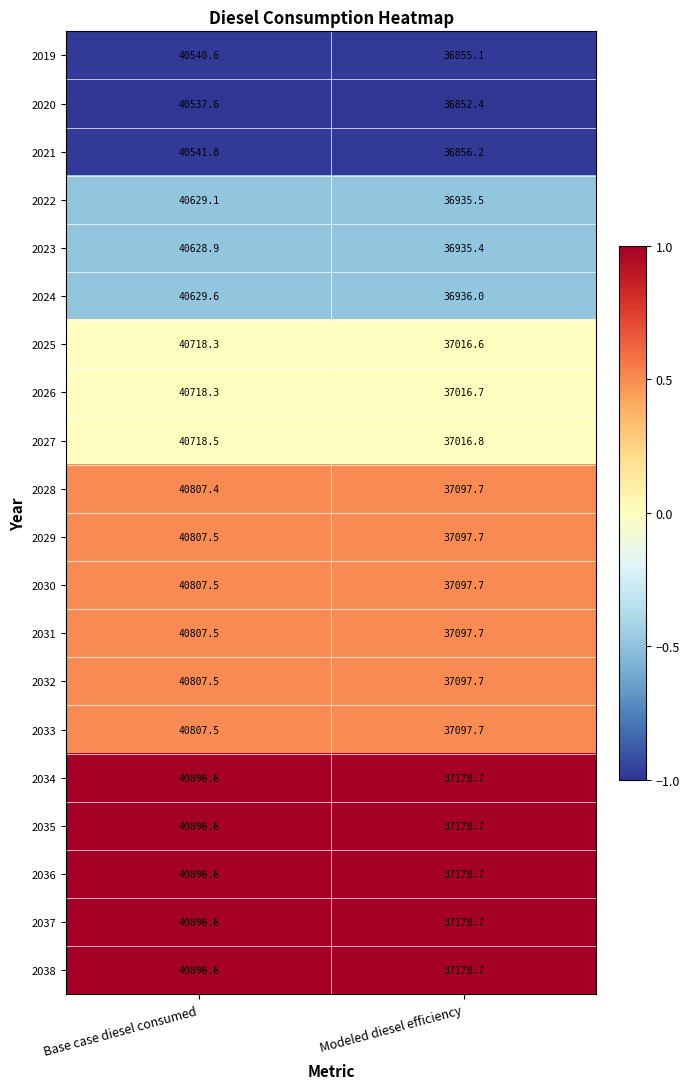

List the labels in order of 2038 value, smallest first.

Modeled diesel efficiency, Base case diesel consumed